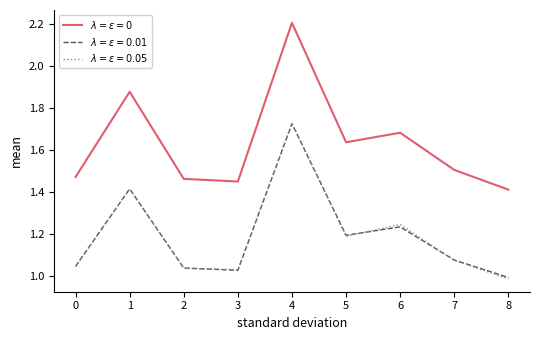

What is the total value across all series at 7?

3.7